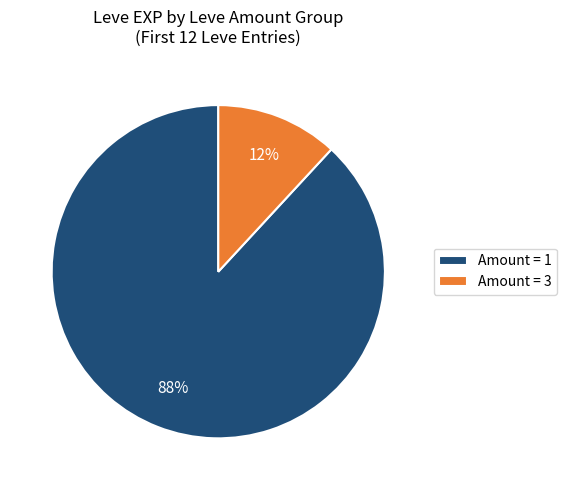

Is there any slice that represents more than half of the pie?

Yes